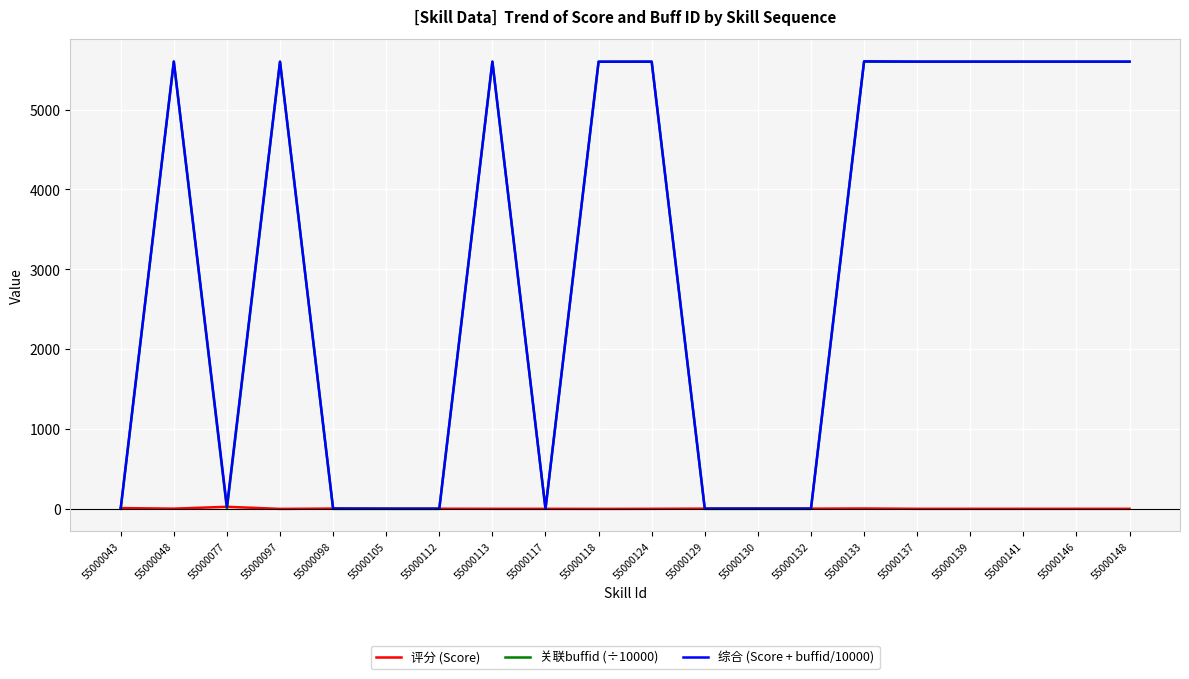

True or false: 评分 (Score) has more than 0 points higher than both neighbors.

True